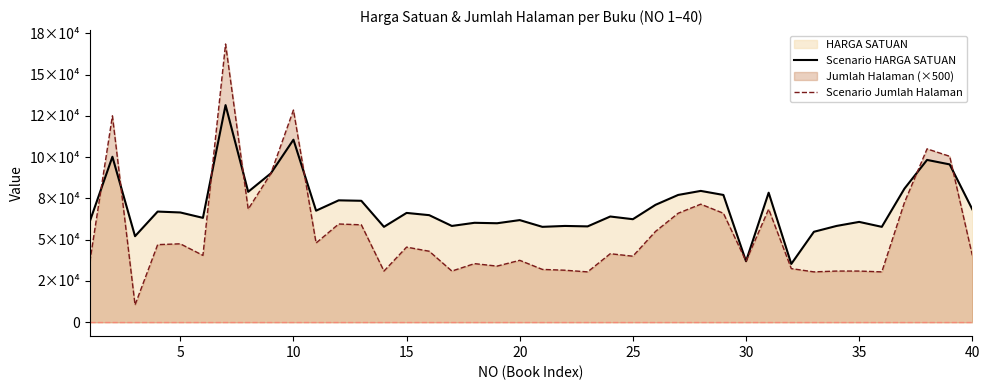

What is the total value across all series at 5?

225208